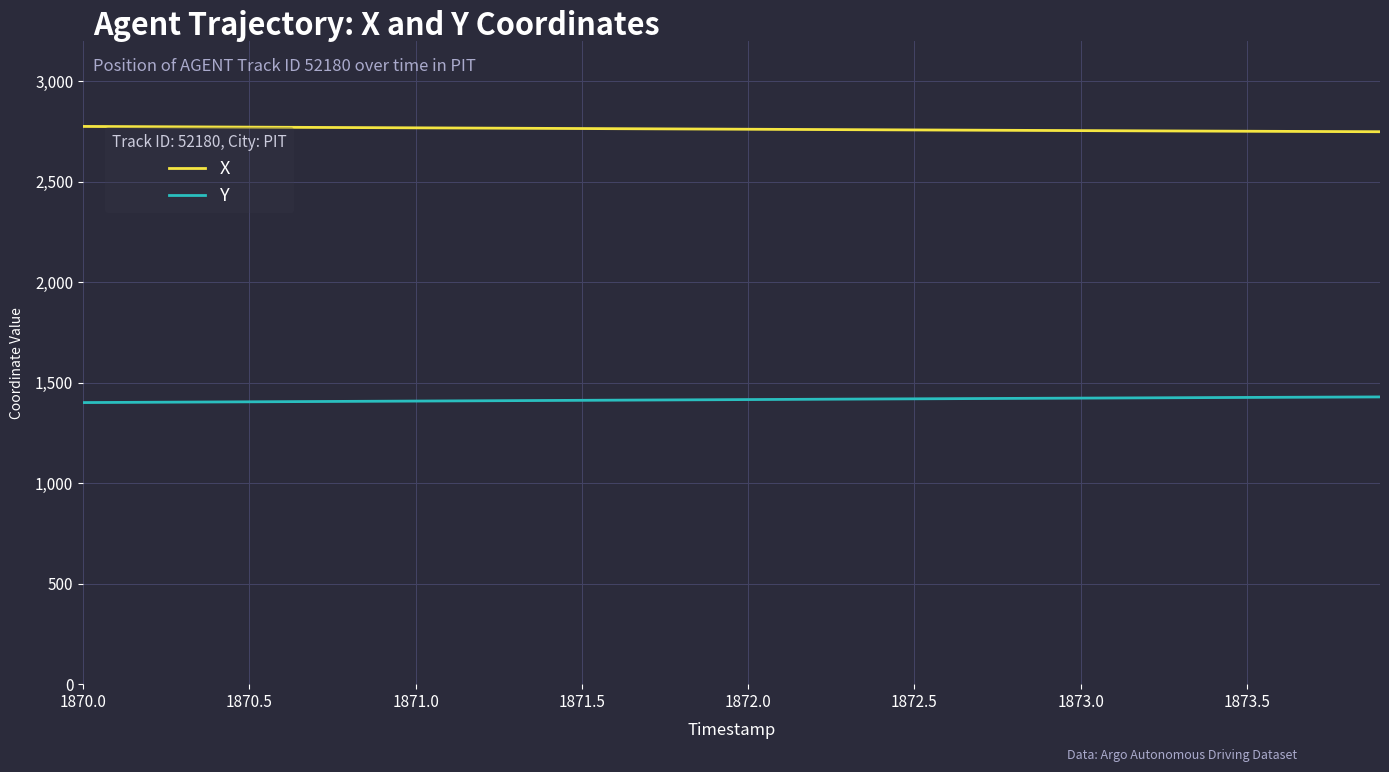

True or false: X and Y cross at least once.

False